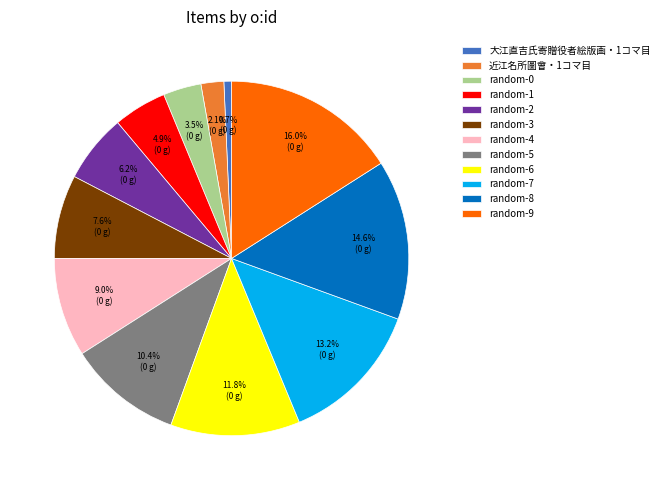

Does 近江名所圖會・1コマ目 account for over 50% of the chart?

No